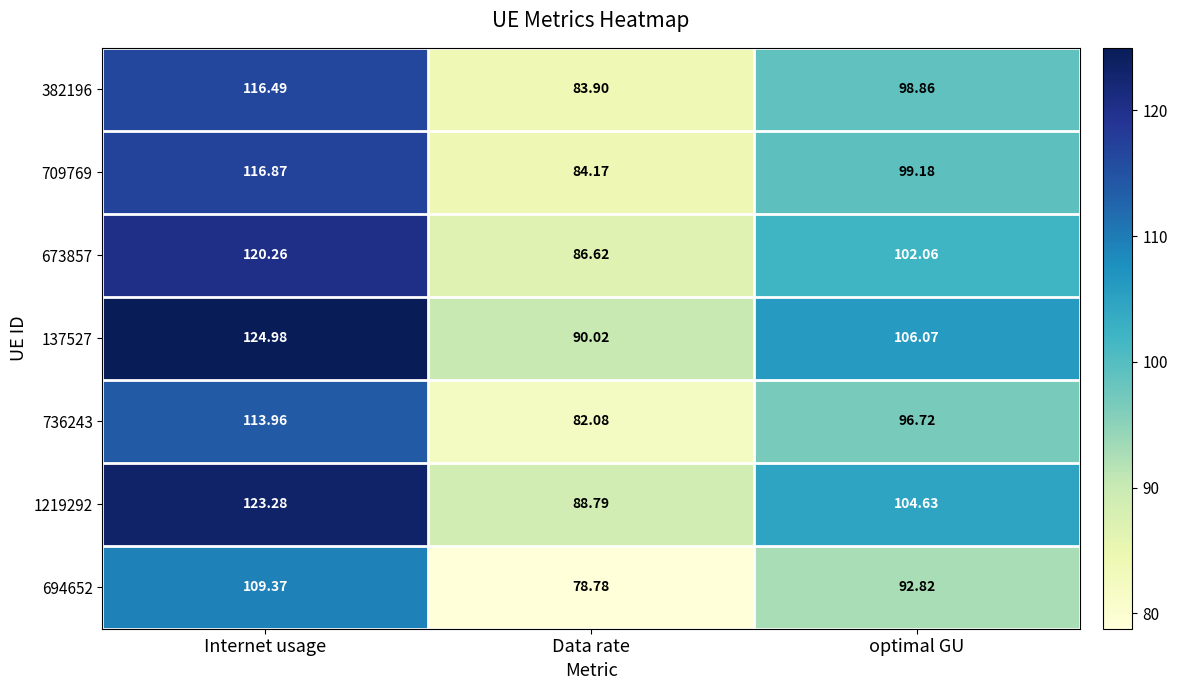

Which category has the highest value in the 137527 series?

Internet usage